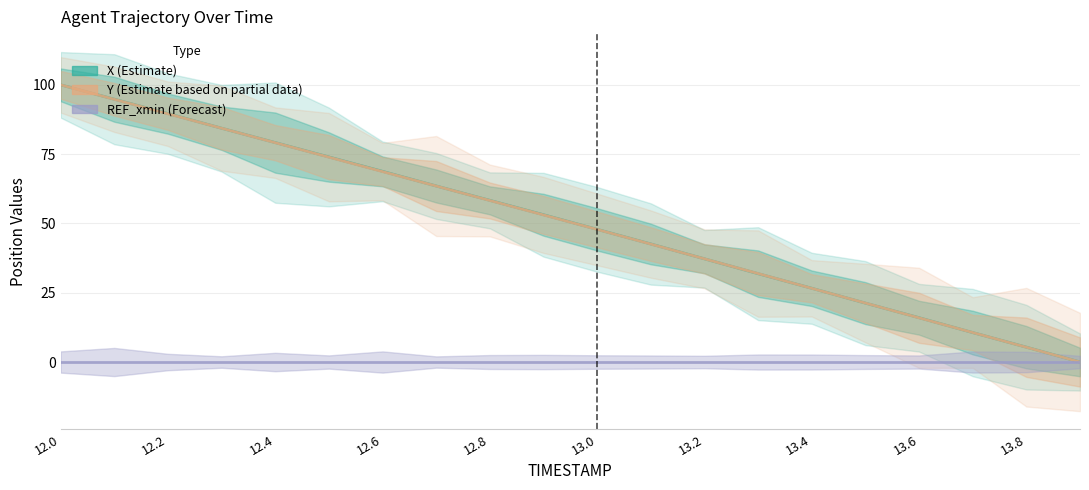

Which series changed the most between 12.4 and 13.1?

Y